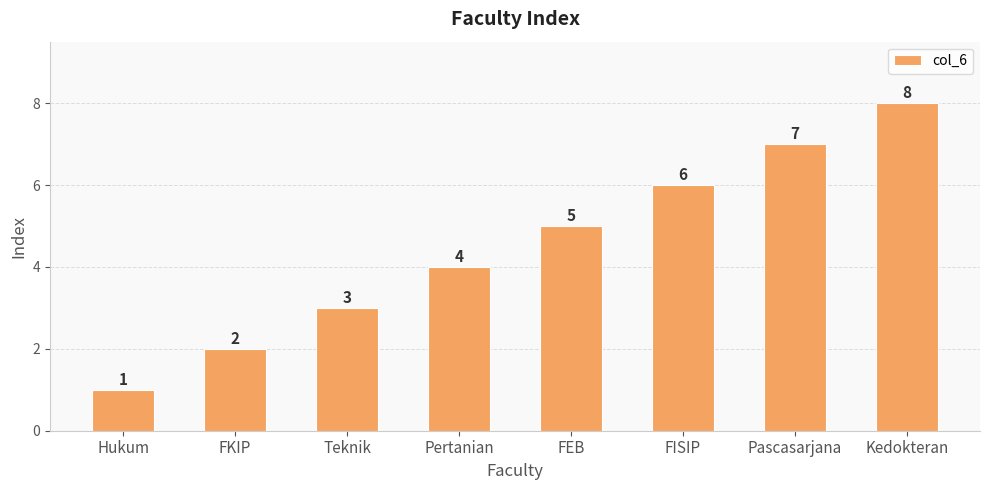

Rank the categories by value from lowest to highest.

Hukum, FKIP, Teknik, Pertanian, FEB, FISIP, Pascasarjana, Kedokteran